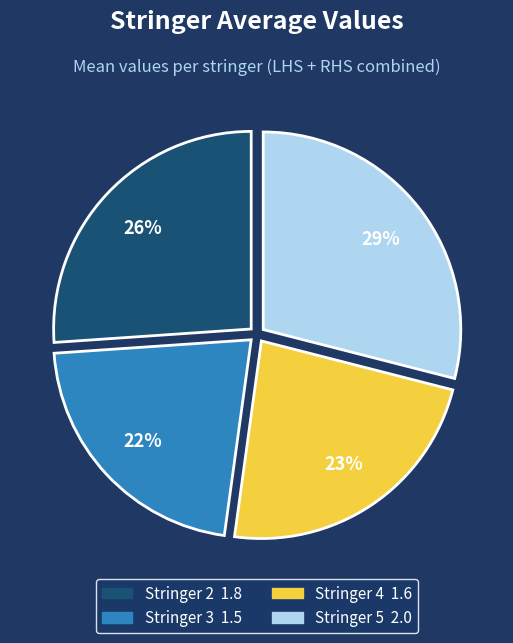

To the nearest percent, what is the difference between the largest and smallest slice percentages?

7%